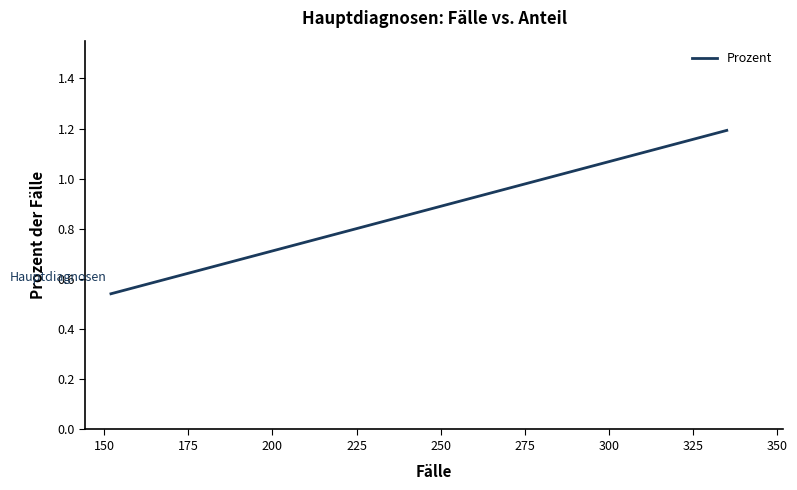

How many categories are shown in the chart?

19